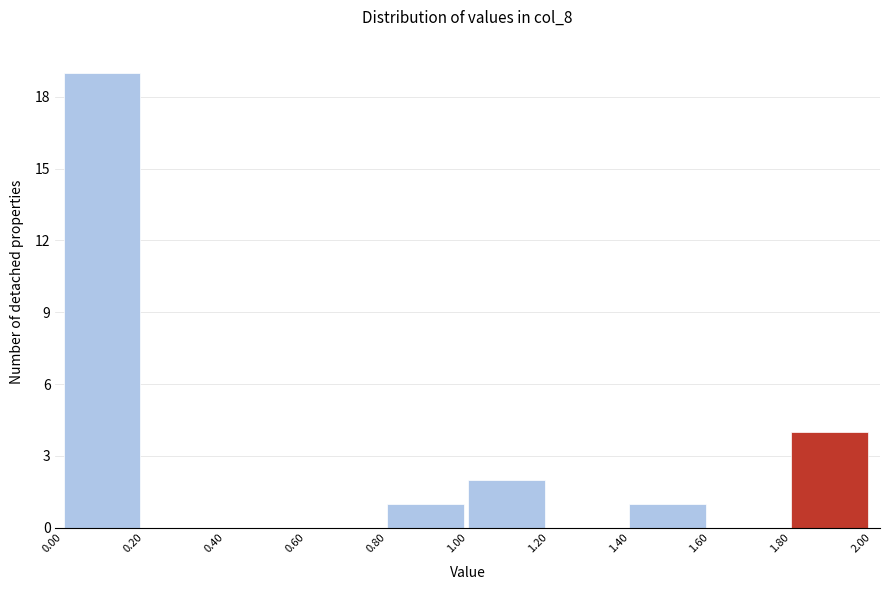

Which range on the x-axis has the tallest bar?

0.00 to 0.20